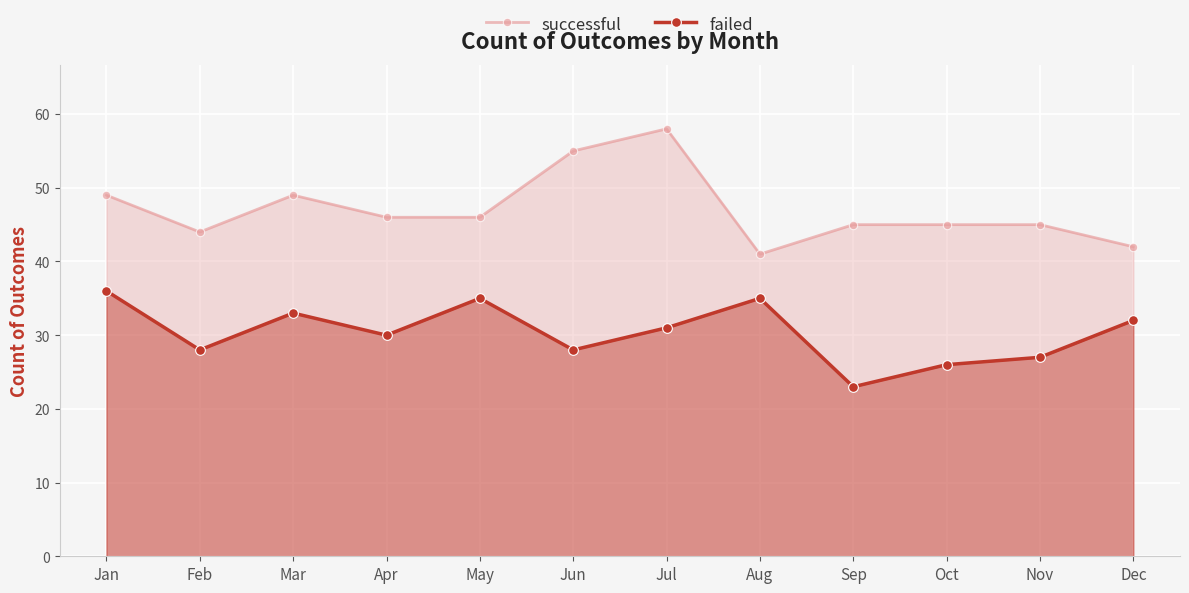

Which label corresponds to the largest value in the chart?

Jul